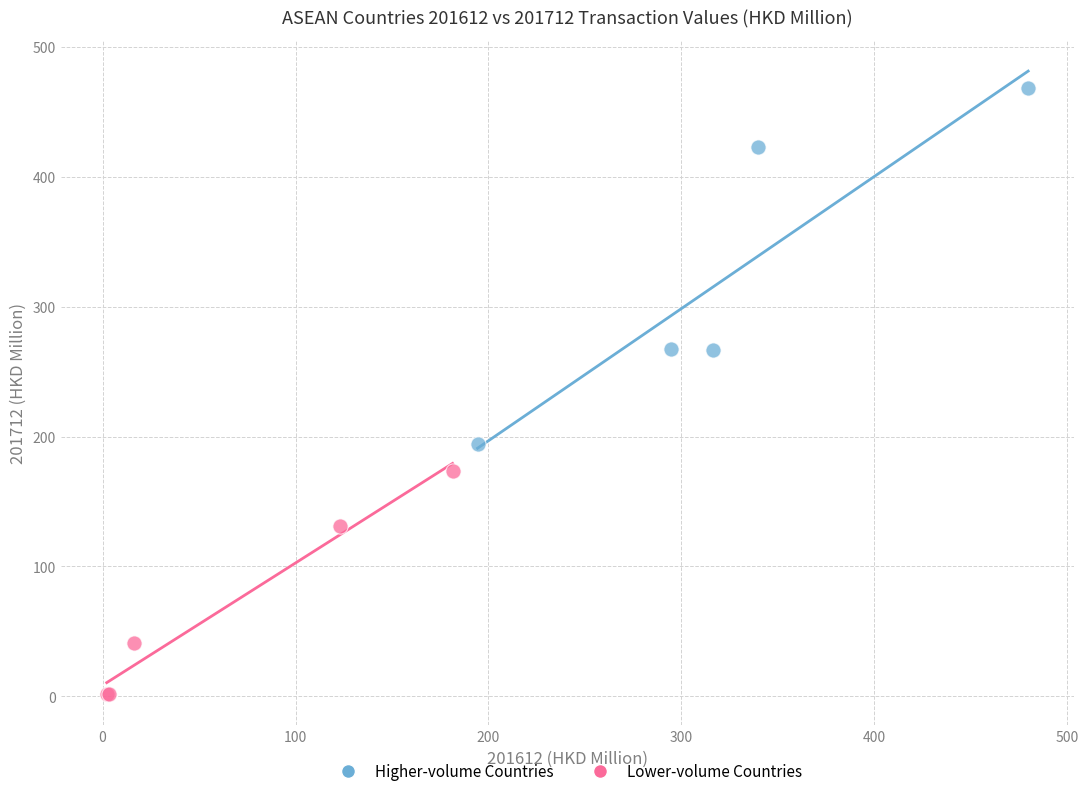

Which series has the widest spread of Y values?

Higher-volume Countries